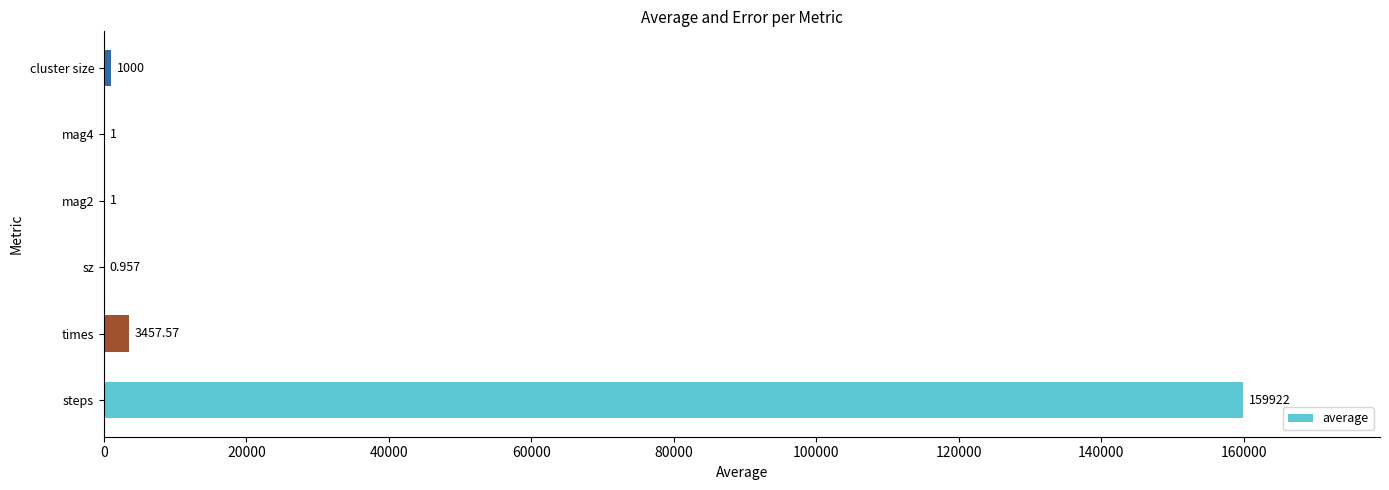

Between times and sz, which is larger?

times